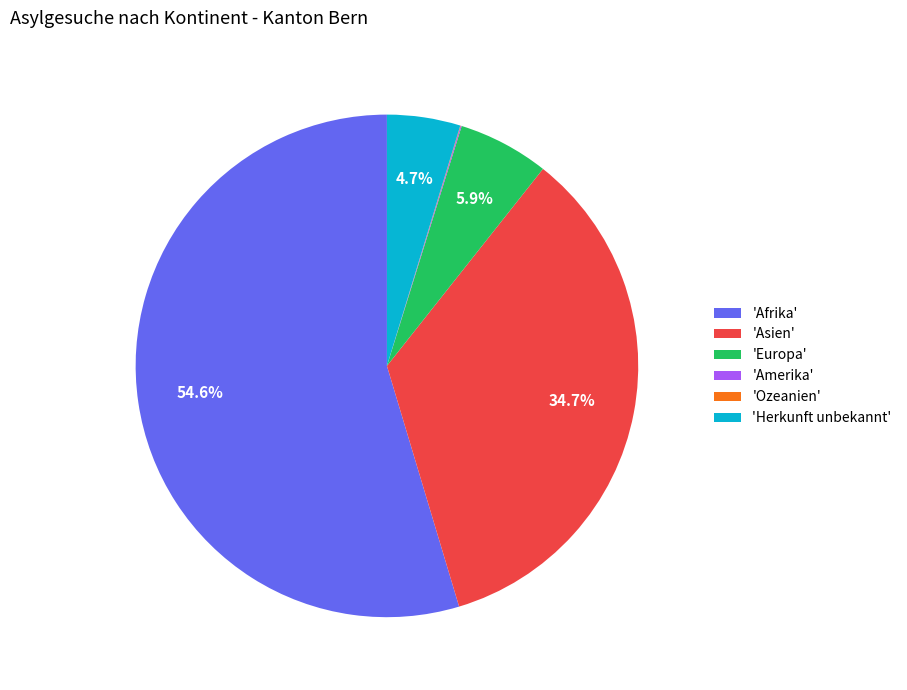

Which has a higher value, 'Asien' or 'Europa'?

'Asien'